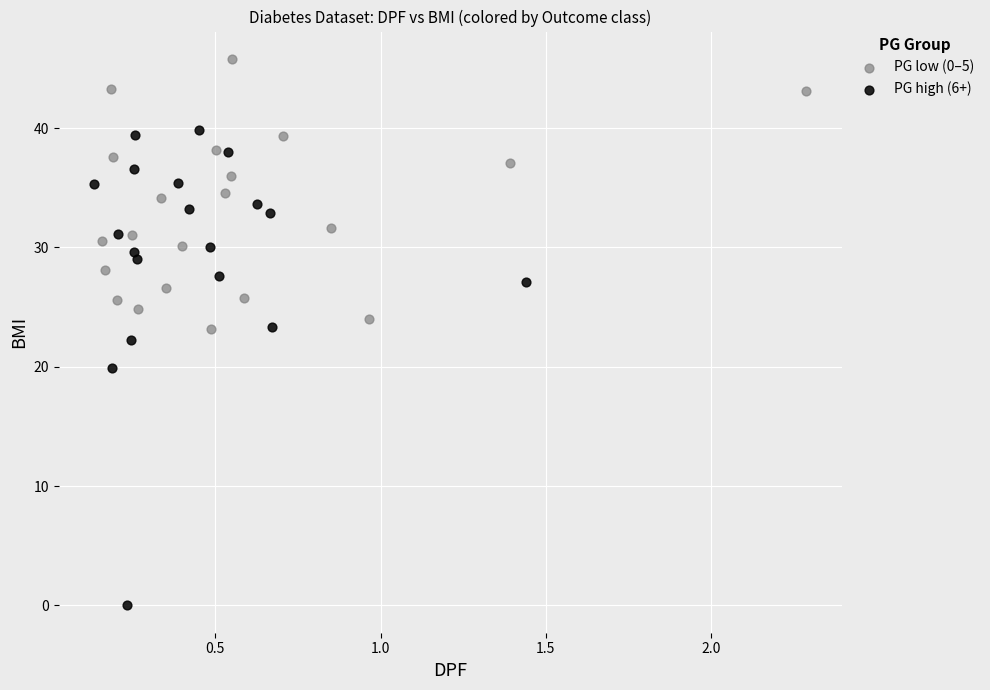

Which series contains the highest Y value?

PG low (0–5)